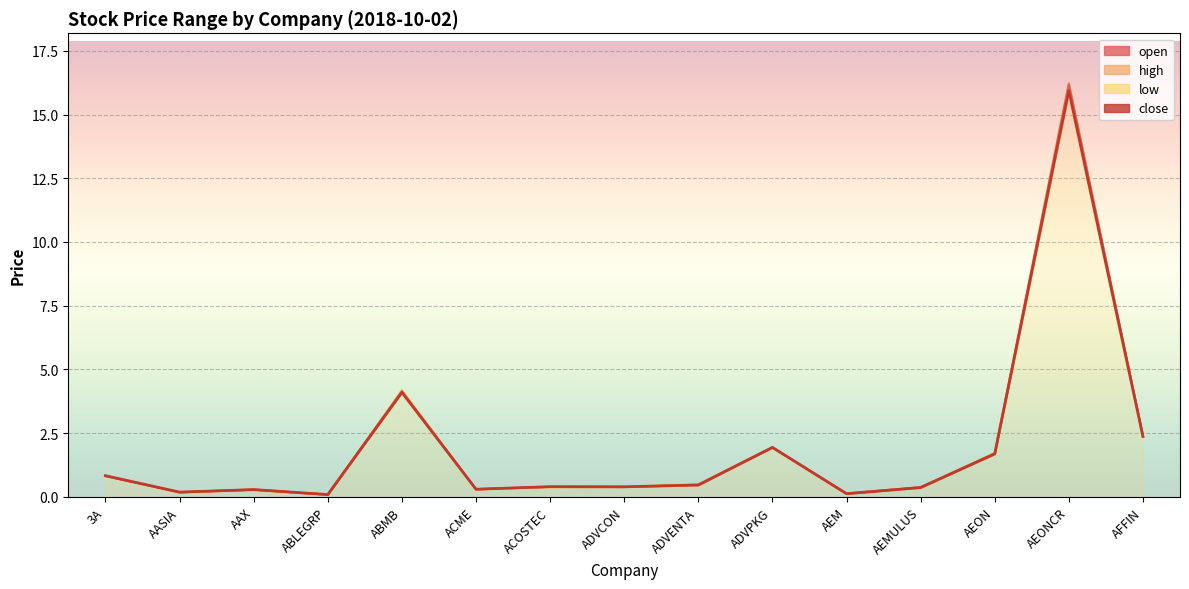

Read the low value at AASIA.

0.2